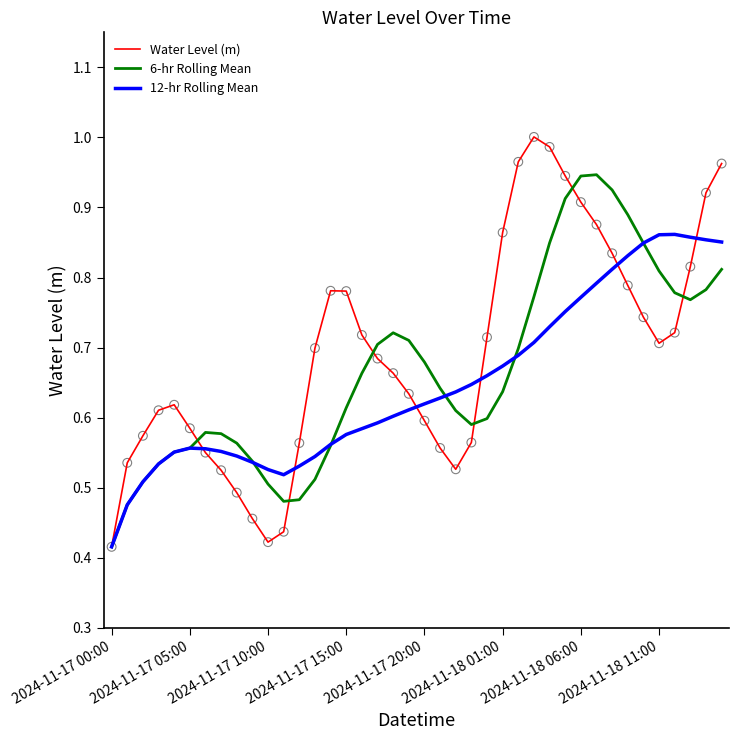

Which series has the largest range (max minus min)?

Water Level (m)